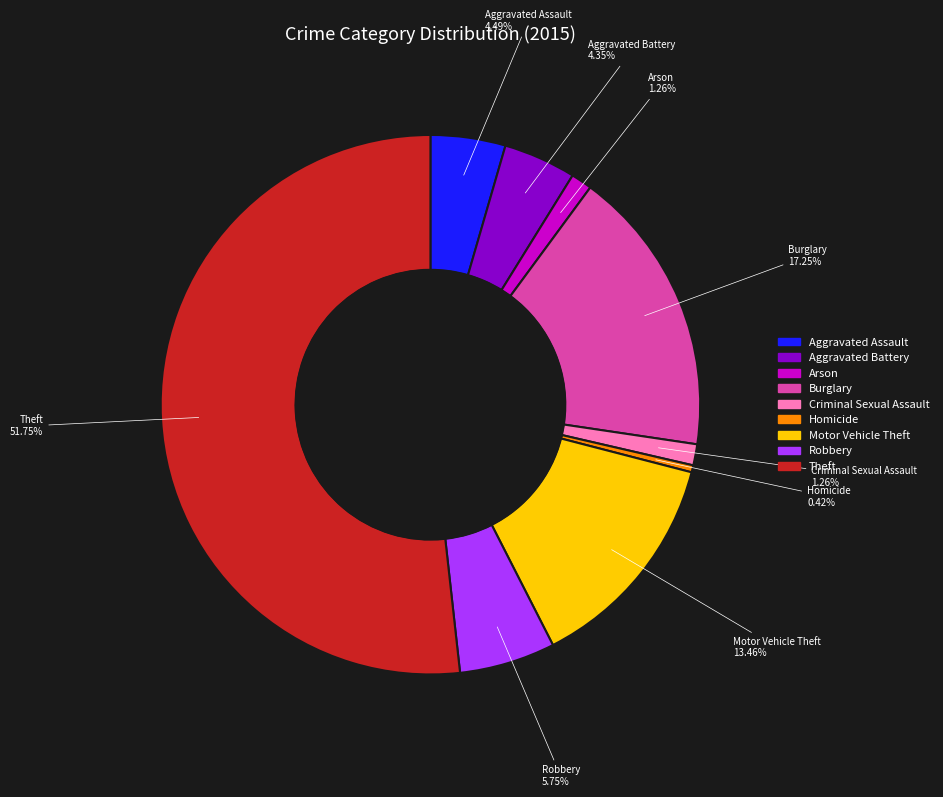

Does Theft represent more than half of the total?

Yes